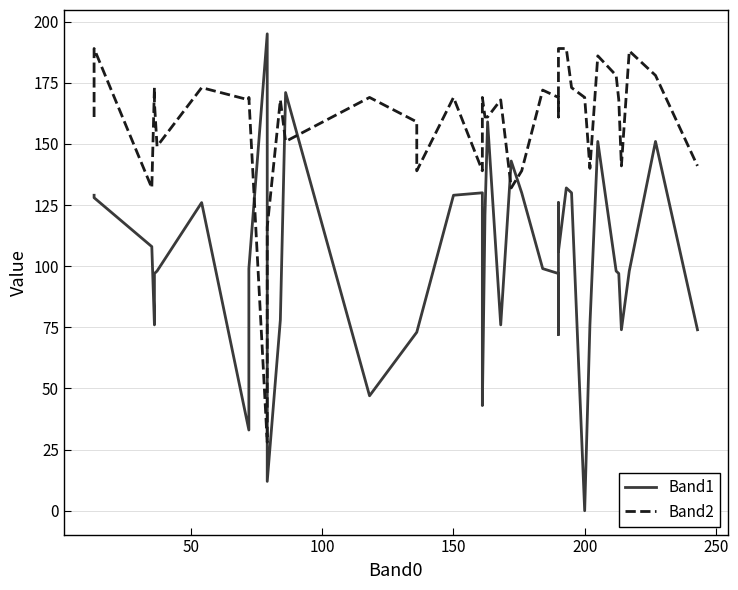

How many categories are shown in the chart?

40